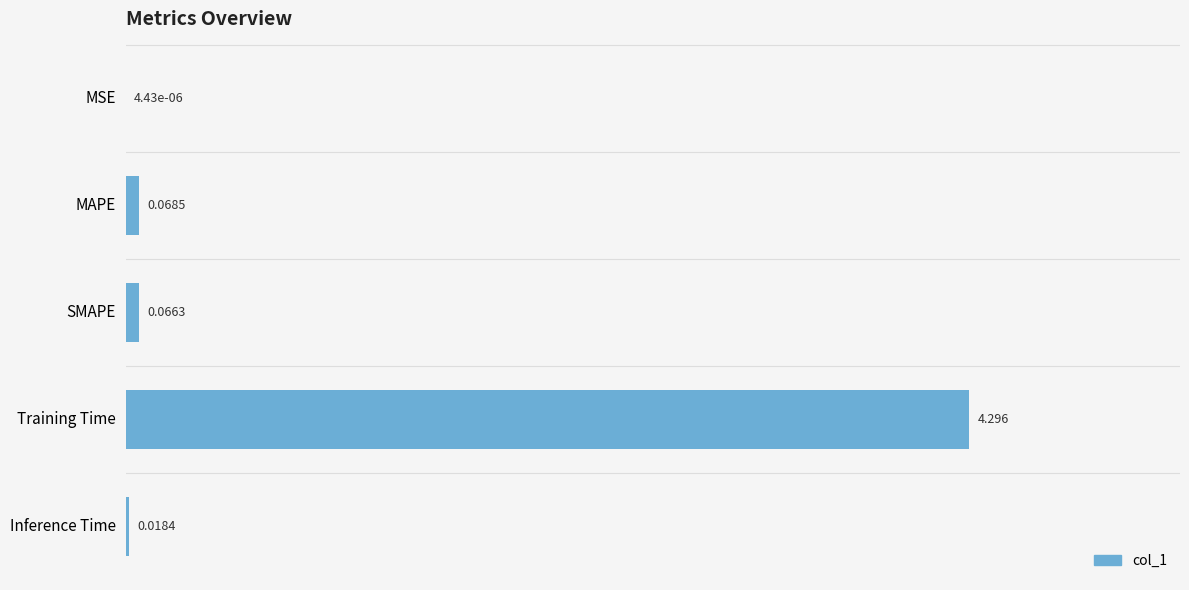

How many data points does each series have?

5